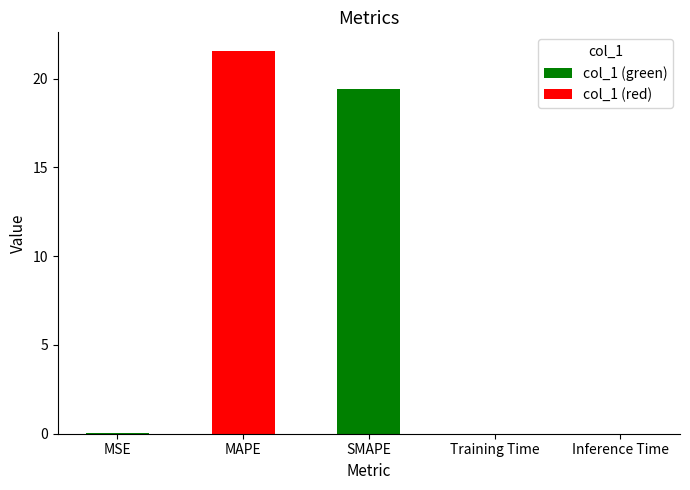

What is the change in value from MAPE to SMAPE?

-2.1